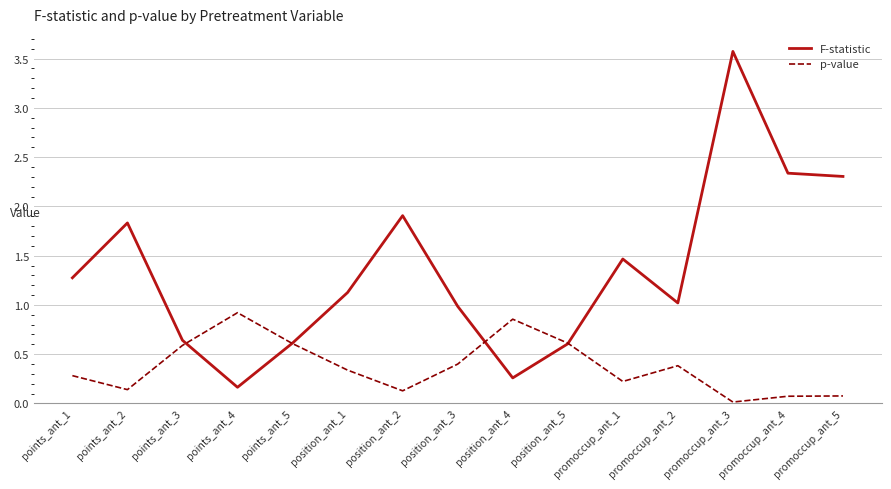

Rank the series at promoccup_ant_4 from highest to lowest value.

F-statistic, p-value